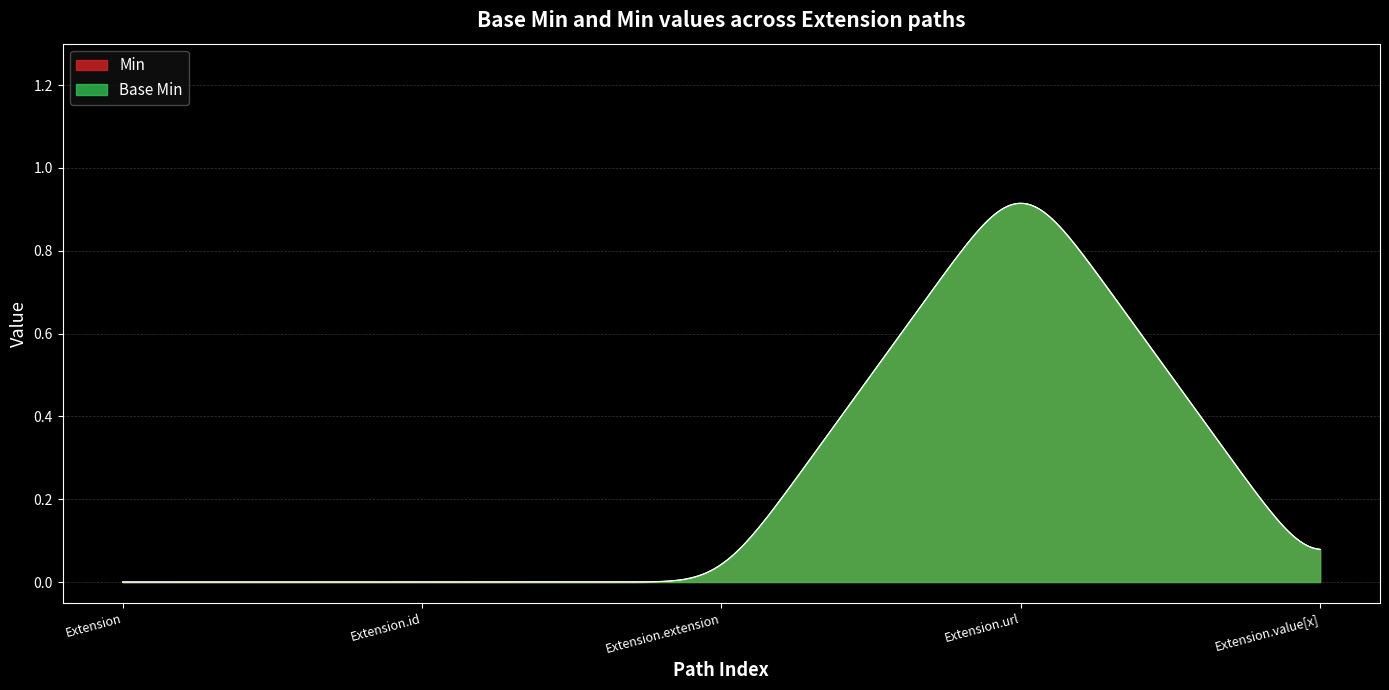

Count the Min values in the range 0 to 1.

5